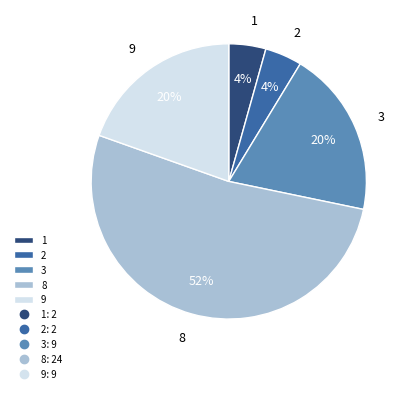

To the nearest percent, what portion does 2 represent?

4%